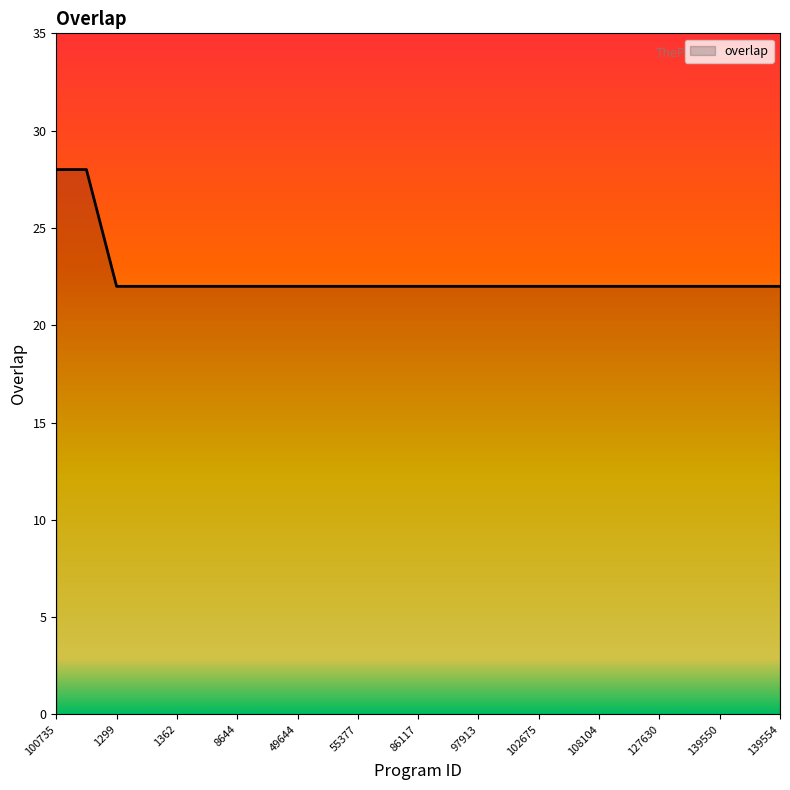

What is the difference between the maximum and minimum values?

6